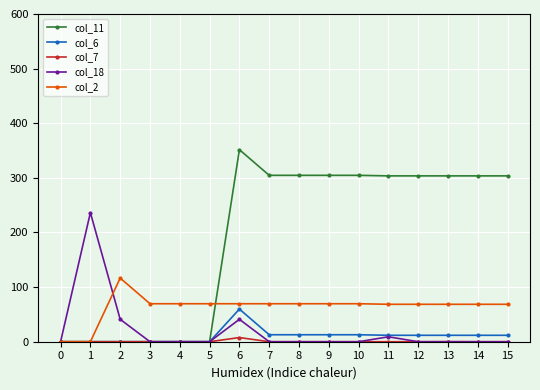

What is the total value across all series at 5?

69.5